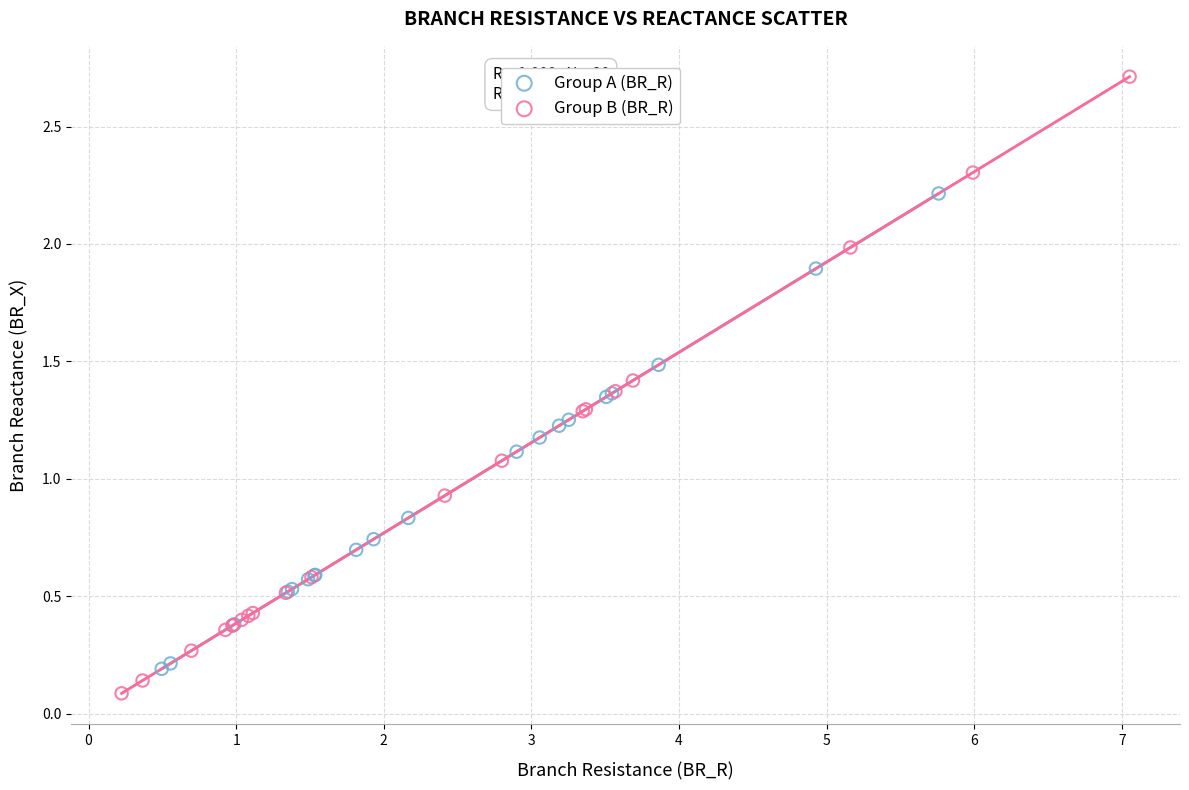

Which series has the largest Y range (max minus min)?

Group B (BR_R)